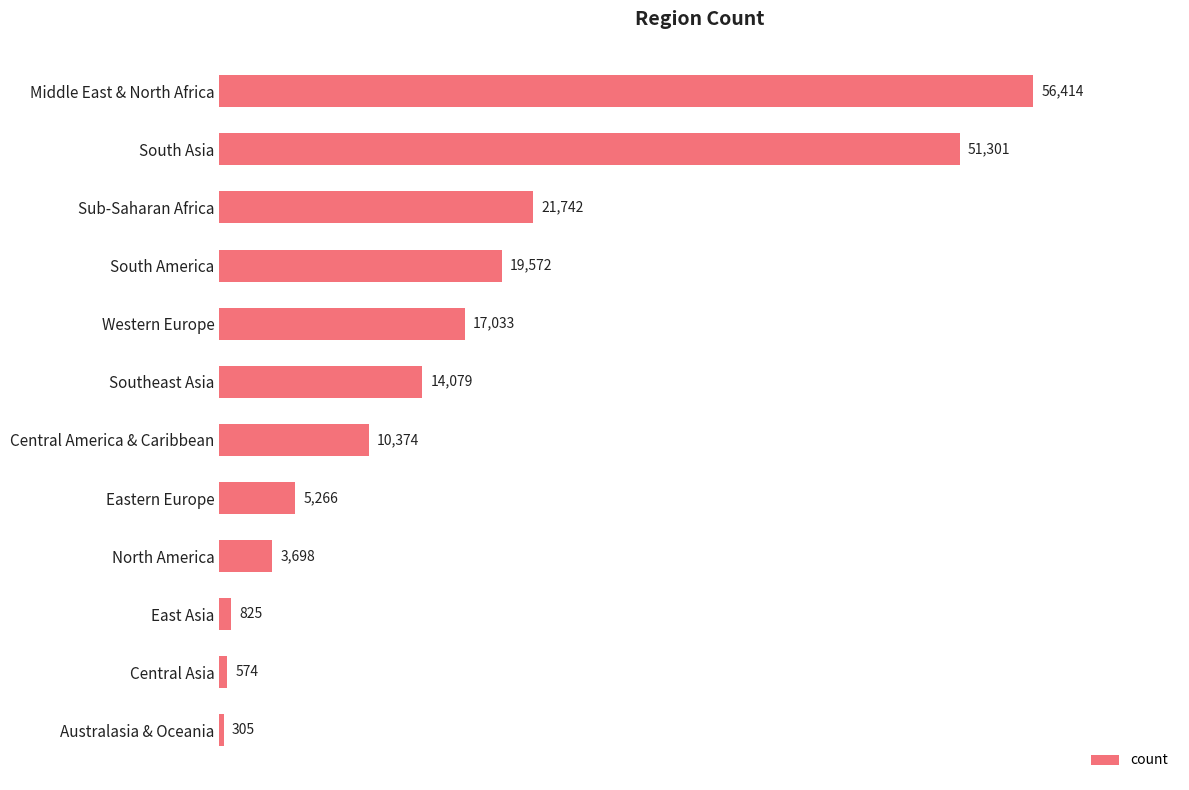

Rank the categories by value from highest to lowest.

Middle East & North Africa, South Asia, Sub-Saharan Africa, South America, Western Europe, Southeast Asia, Central America & Caribbean, Eastern Europe, North America, East Asia, Central Asia, Australasia & Oceania